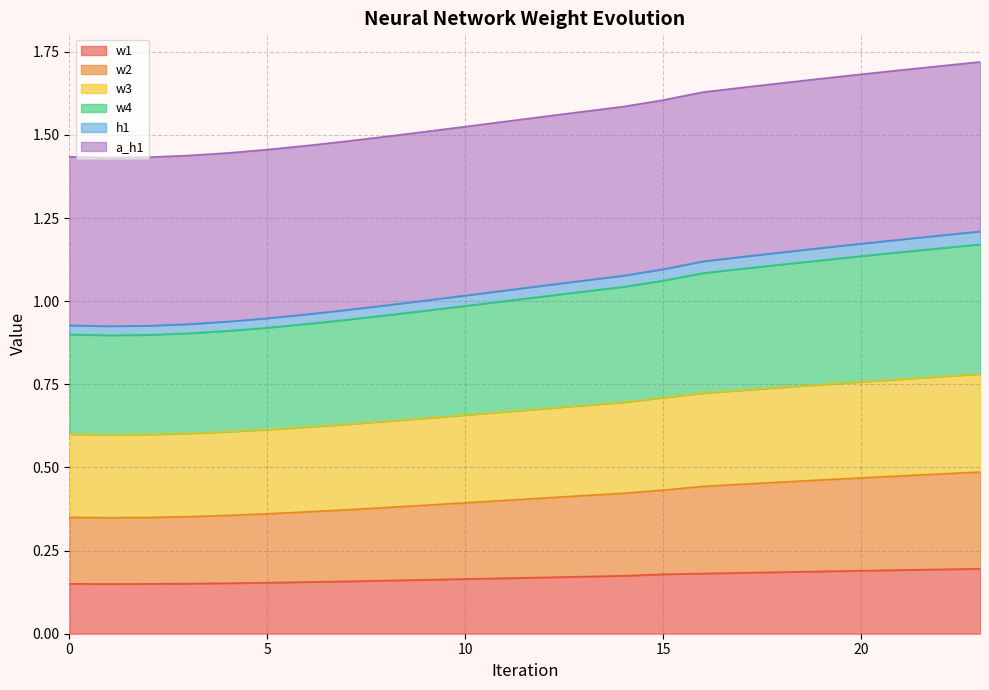

True or false: w3 and a_h1 cross at least once.

False